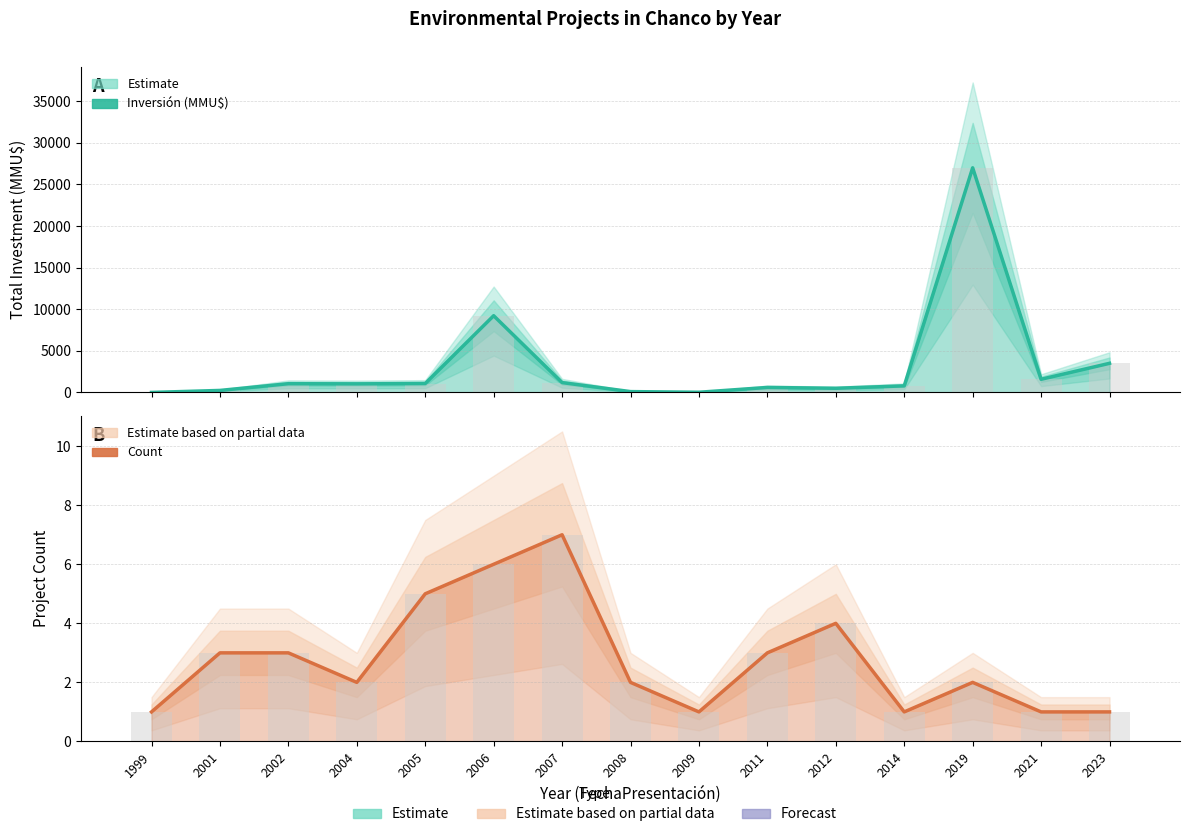

Reading left to right, list all the values displayed in this chart.

Inversión (MMU$): 0	241	1050	1031	1072	9222	1183	100	22	600	500	790	27000	1582	3500
Count: 1	3	3	2	5	6	7	2	1	3	4	1	2	1	1